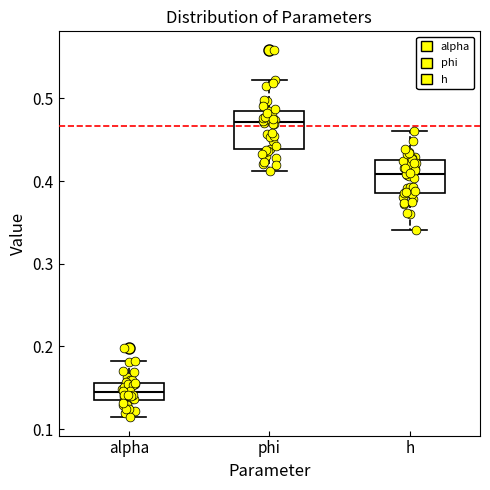

Reading left to right, read every box against the y-axis: the position of its median line, the range the box covers, and the ends of its whiskers. The values are not printed on the chart, so give them approximately, as read against the axis.

alpha: median 0.14 (inside the box), box 0.14 to 0.16, whiskers 0.11 to 0.18
phi: median 0.47, box 0.44 to 0.49, whiskers 0.41 to 0.52
h: median 0.41, box 0.39 to 0.43, whiskers 0.34 to 0.46